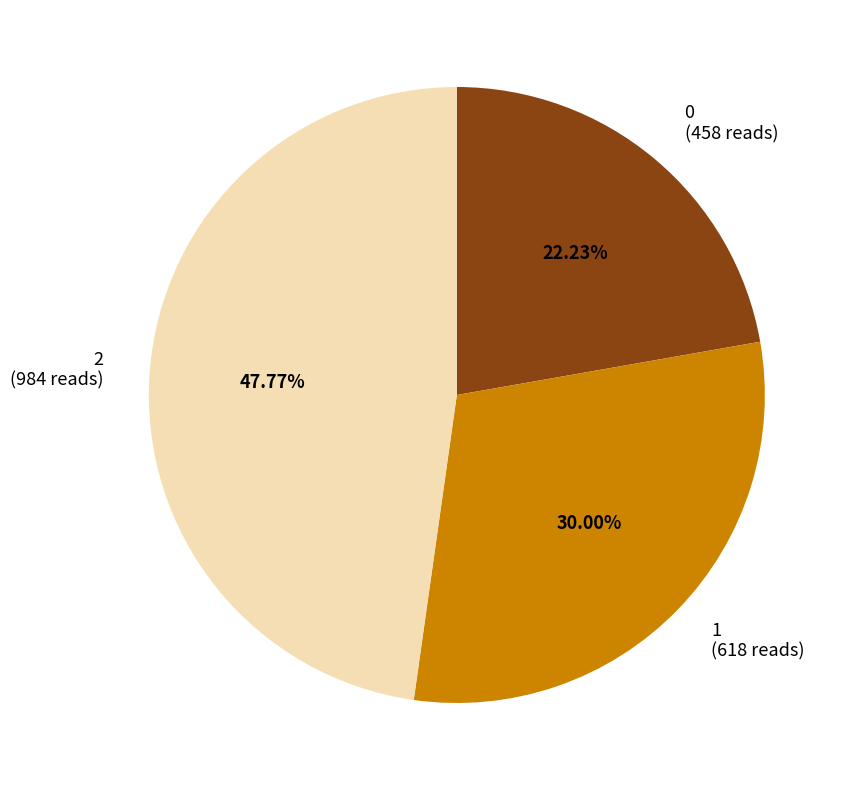

To the nearest percent, what portion does 1 represent?

30%